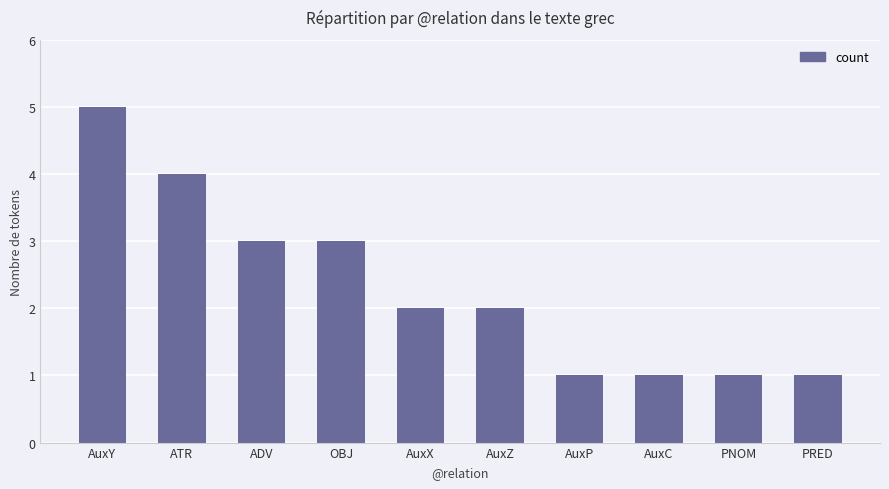

What is the difference between the maximum and minimum values?

4